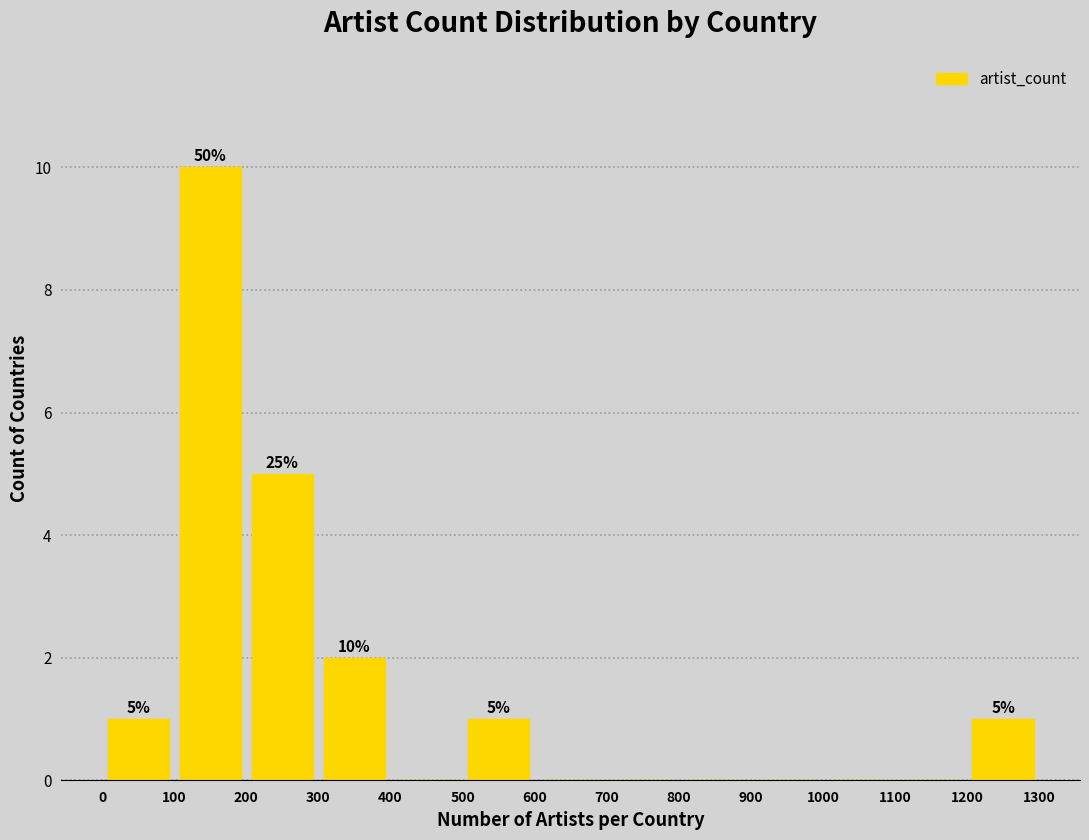

Over which range of the x-axis is the bar tallest?

100 to 200